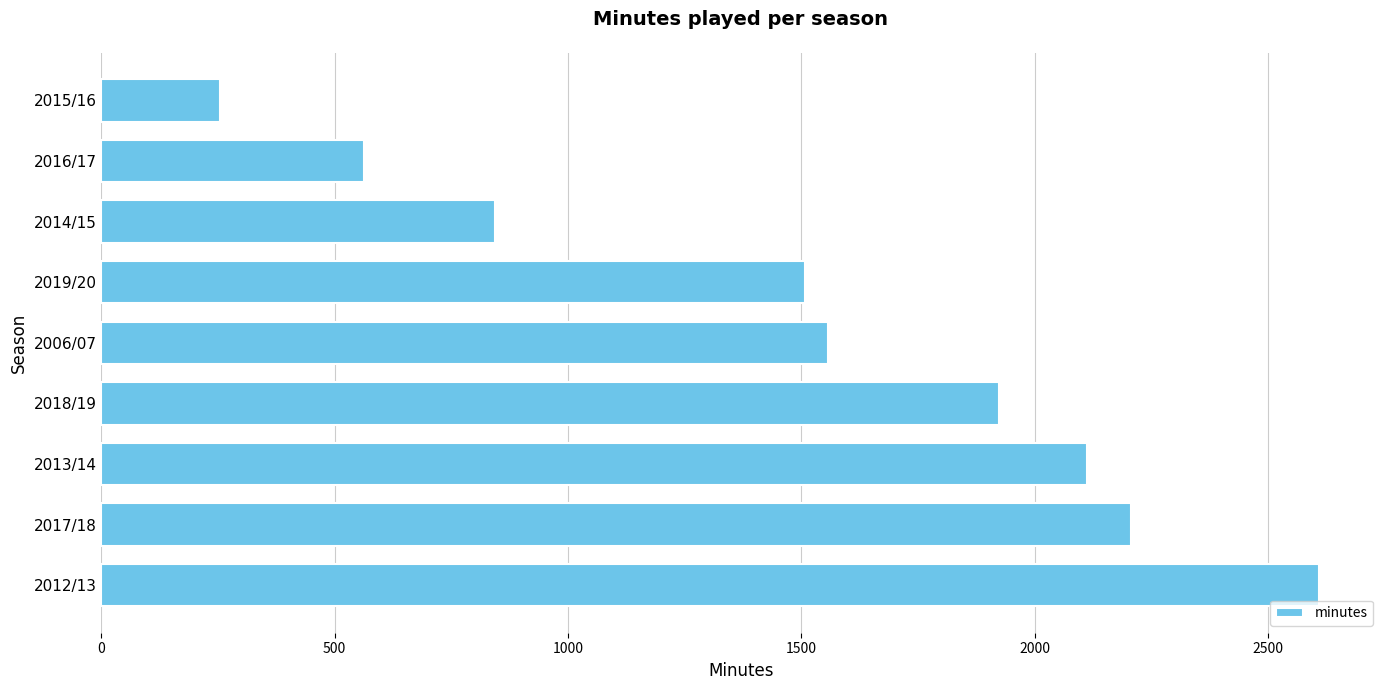

At which label is the value closest to 1432?

2019/20